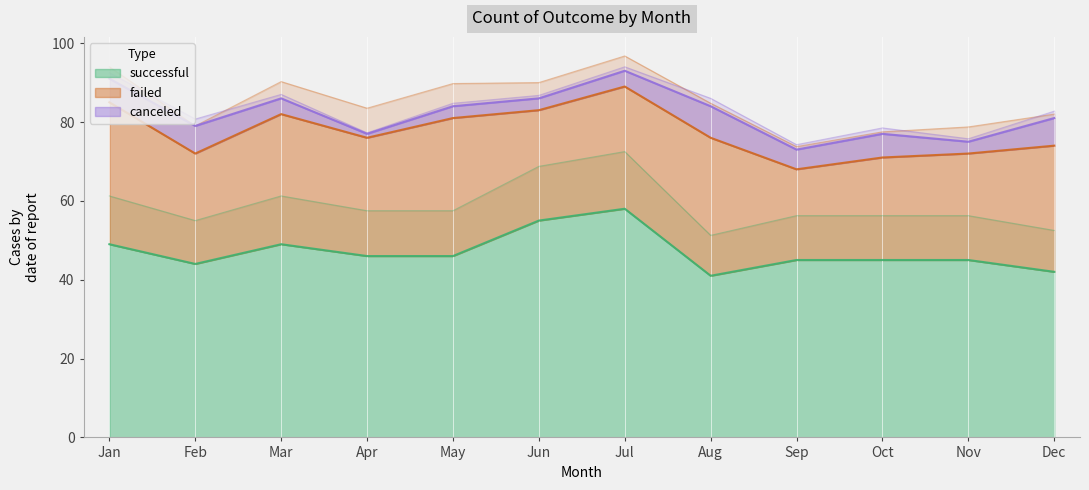

What is the highest value of the canceled series?

8